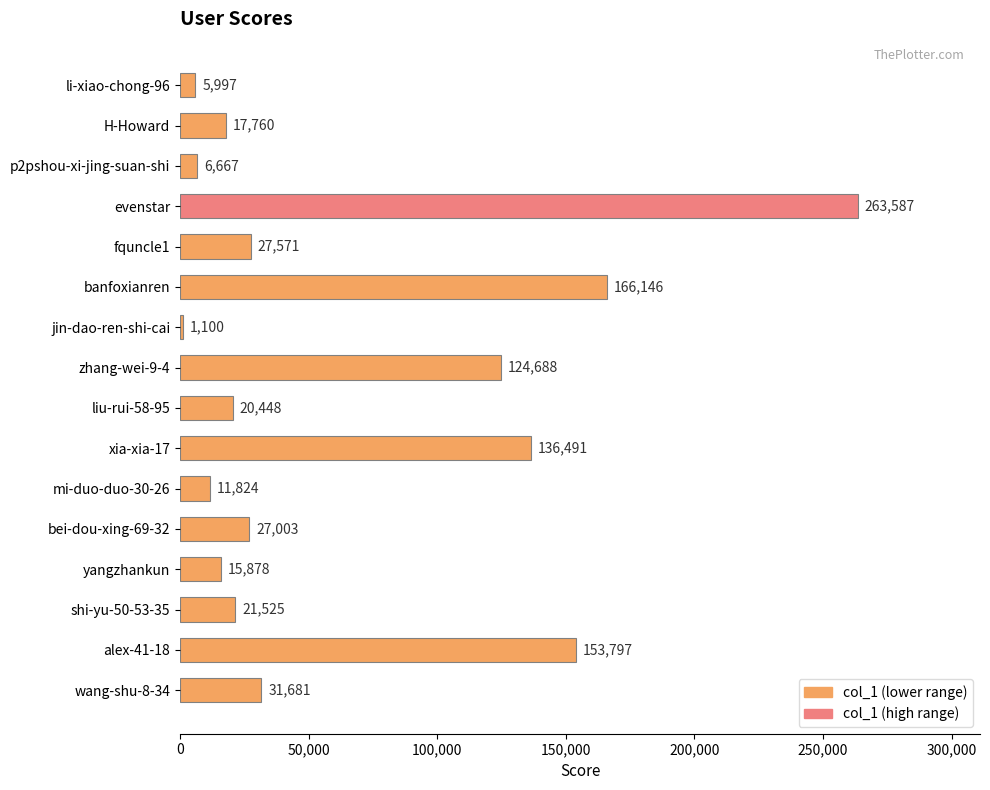

How many distinct data groups are displayed?

1